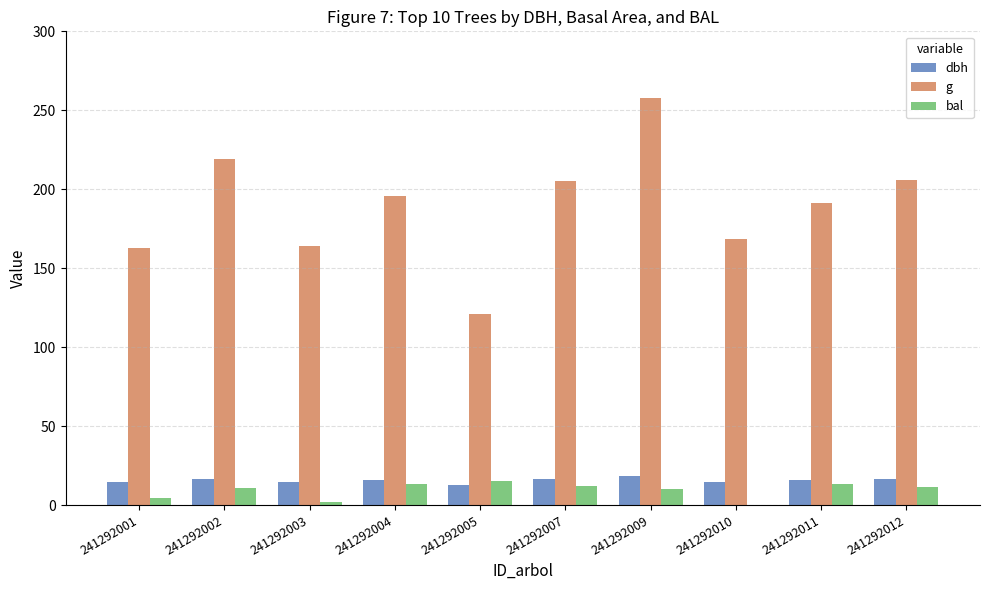

Which series has the largest total across all categories?

g